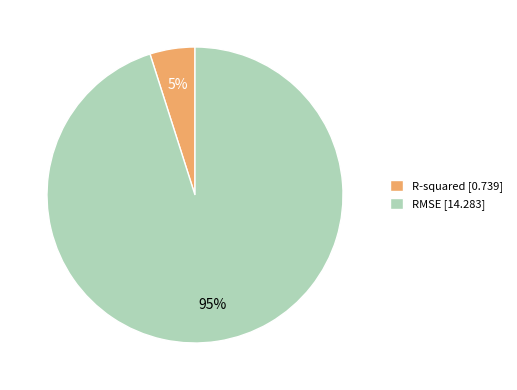

Does RMSE account for over 50% of the chart?

Yes